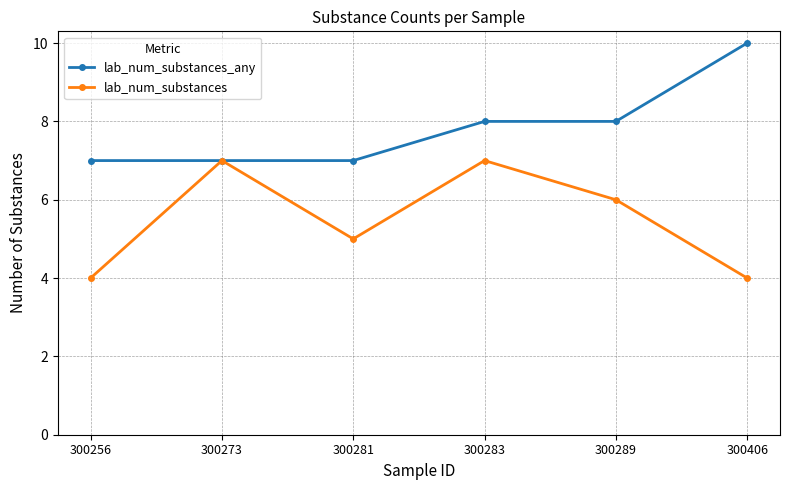

Between 300256 and 300283, which series saw the biggest shift?

lab_num_substances